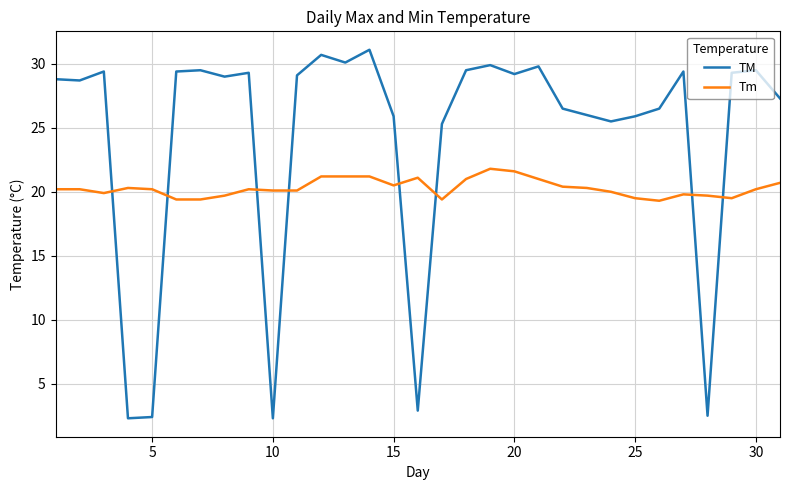

True or false: TM has more than 2 interior local peaks.

True